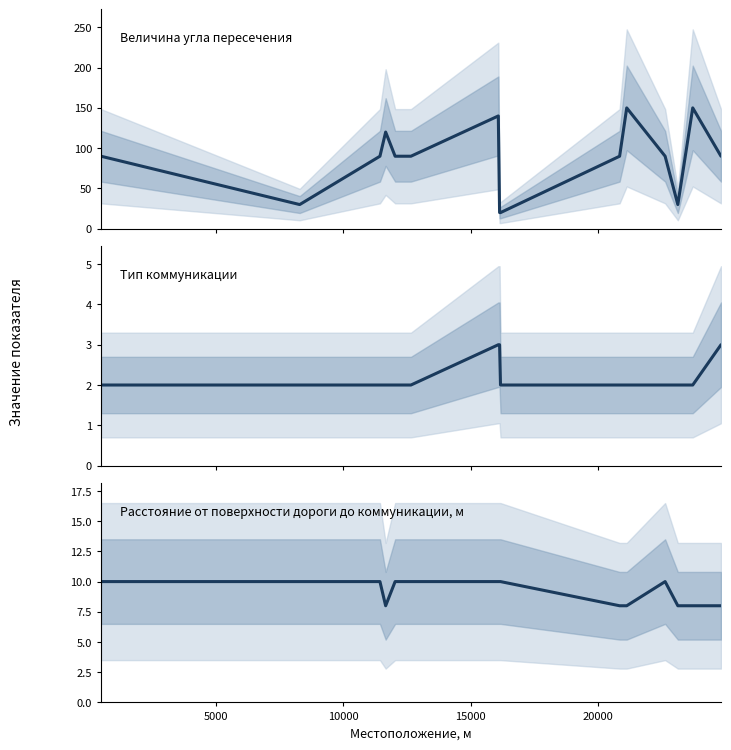

What value does the Тип коммуникации series have at 5000?

2